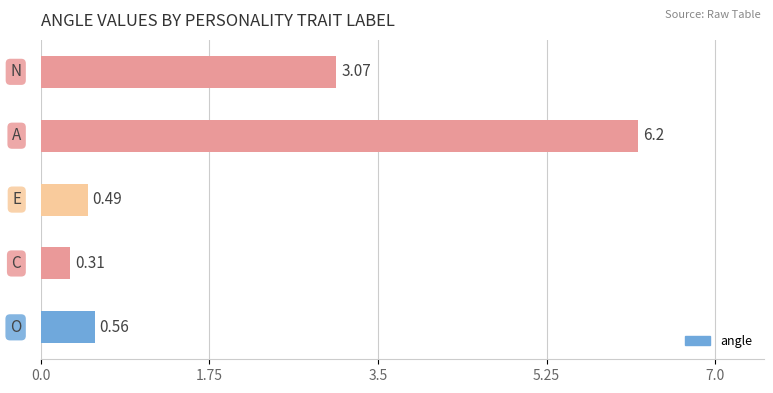

What is the difference between the second highest and second lowest values?

2.6